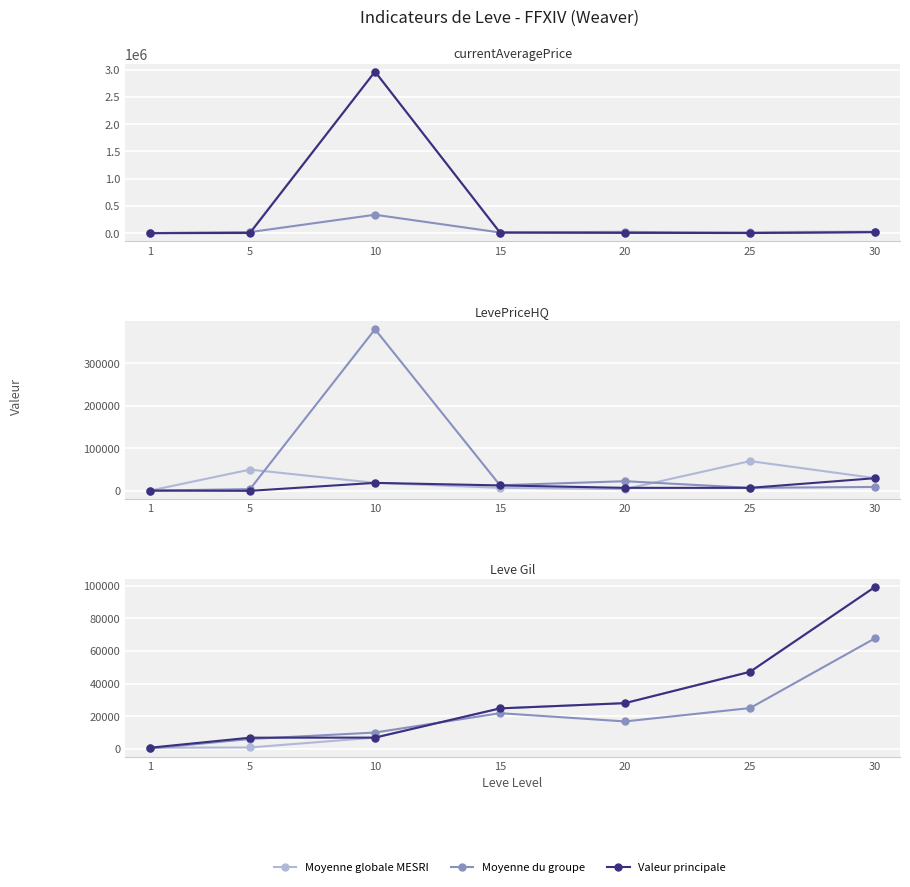

The value of Moyenne globale MESRI at 10 is 6880. True or false?

True